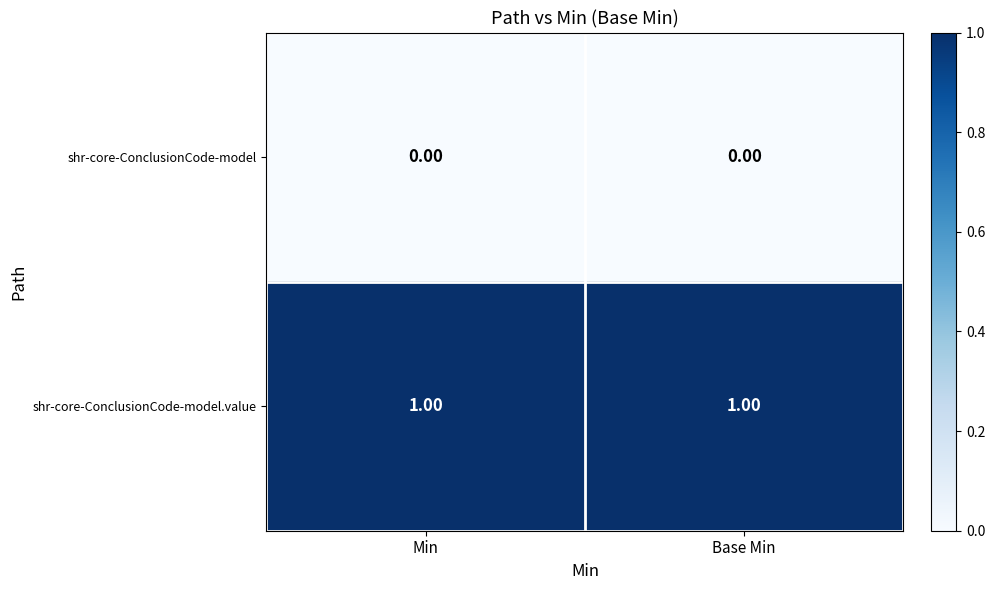

Rank the series by their average value, from lowest to highest.

shr-core-ConclusionCode-model, shr-core-ConclusionCode-model.value